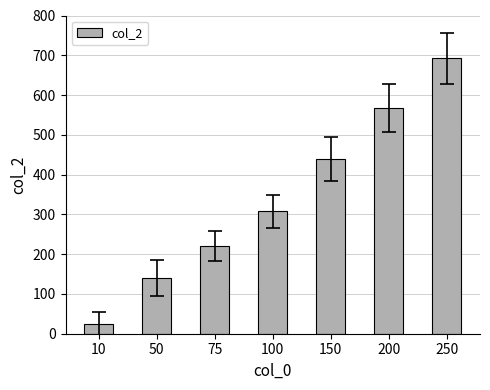

Count the values in the range 140 to 567.

5